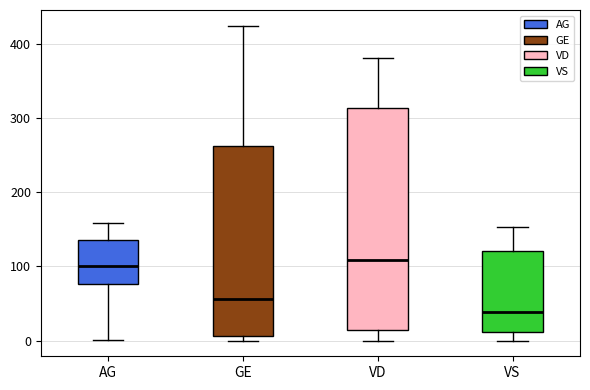

Where does the upper whisker of the box for VS end on the y-axis? The values are not printed on the chart, so give them approximately, as read against the axis.

150